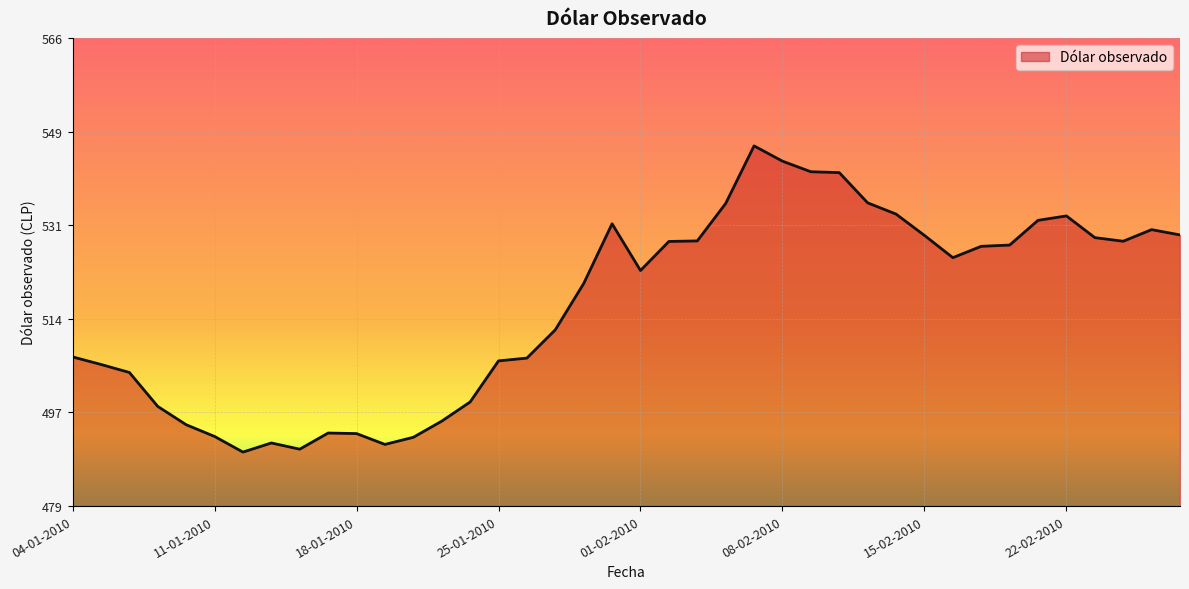

What is the greatest value displayed?

546.2